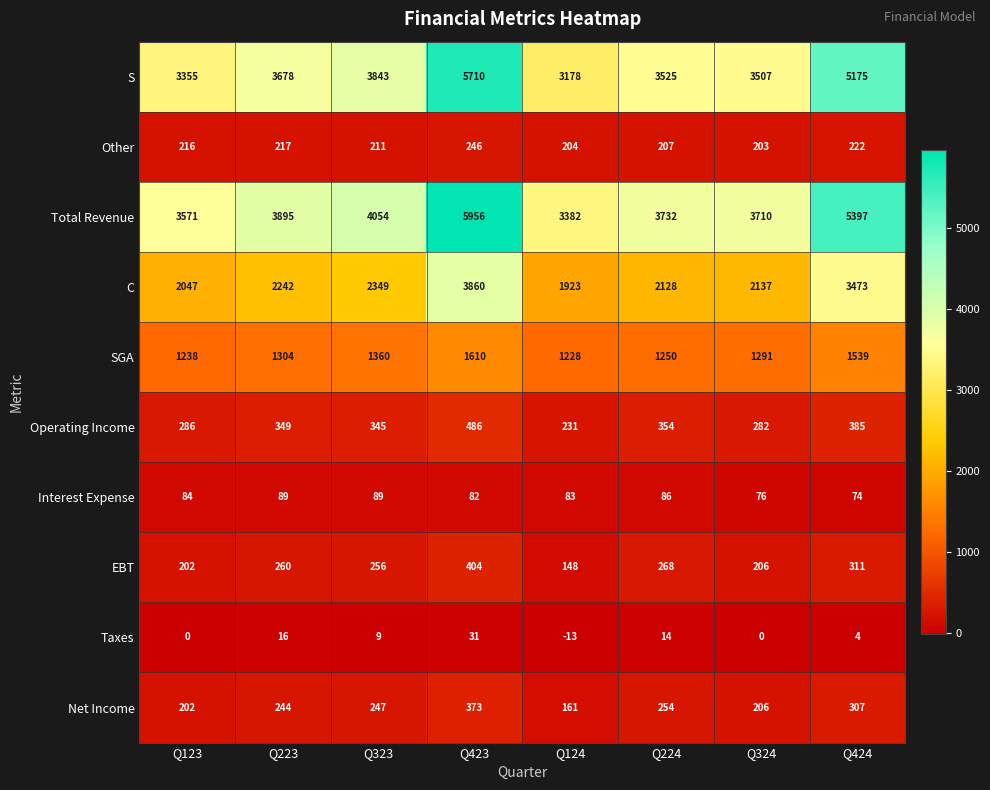

True or false: C has a value of 2242 at Q223.

True